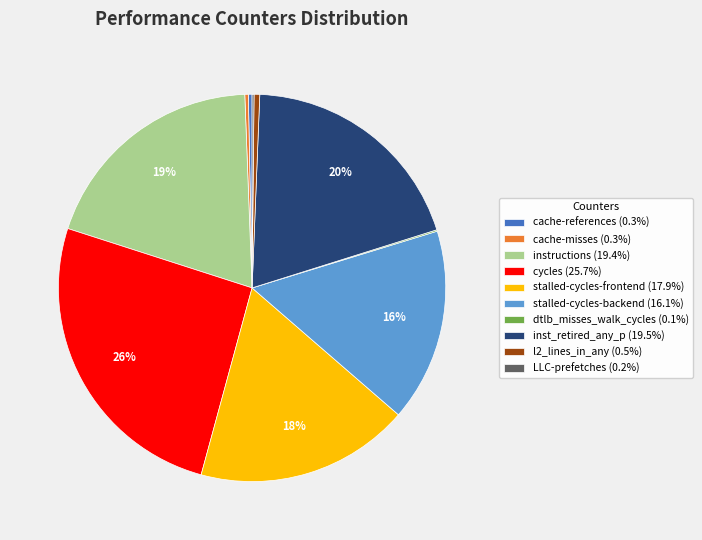

What percentage is the cycles (25.7%) slice, to the nearest percent?

26%